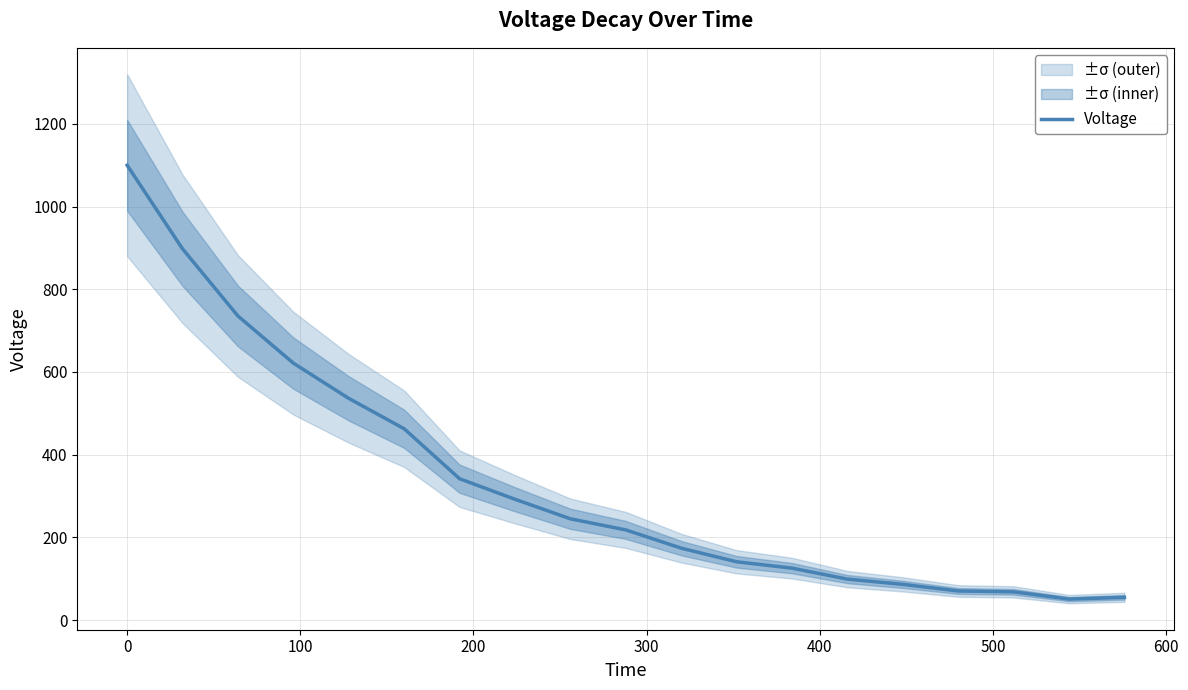

What is the difference between the maximum and second lowest values?

1045.1